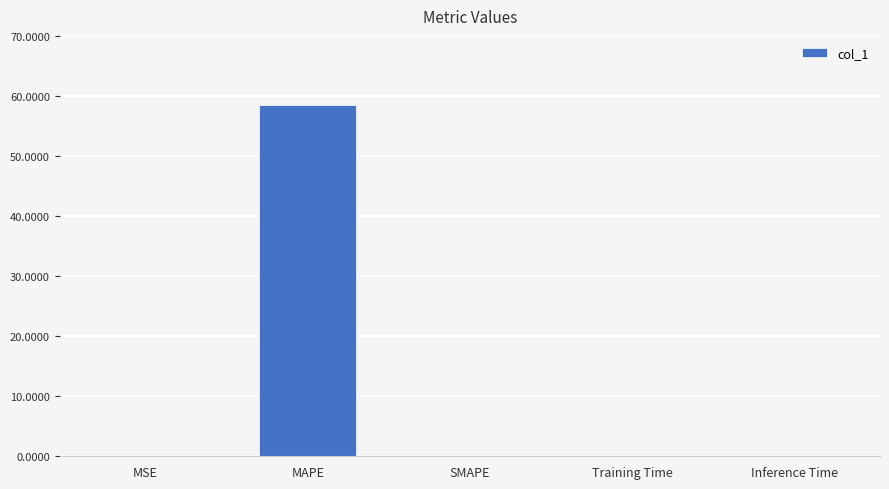

Does the chart contain stacked bars?

No